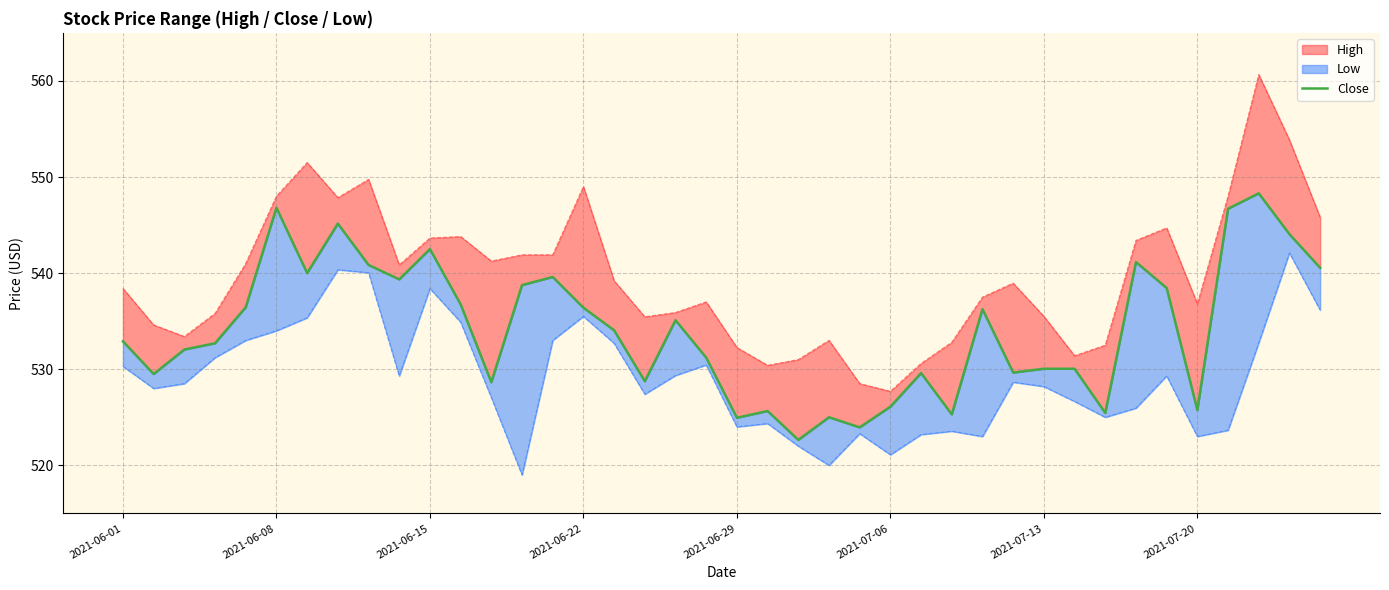

The value at 2021-07-20 is 746.6. True or false?

False